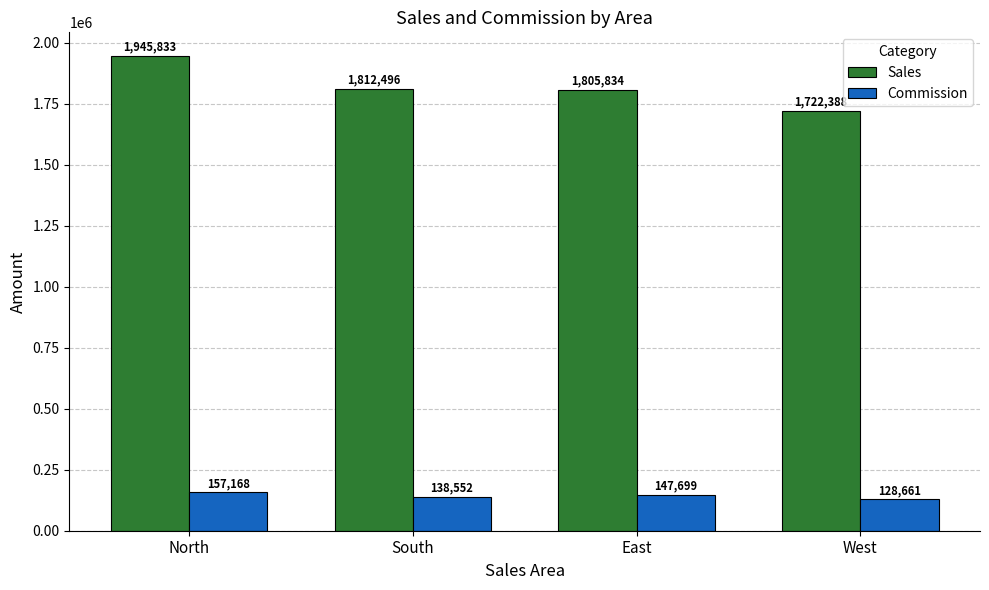

Does the chart contain any negative values?

No